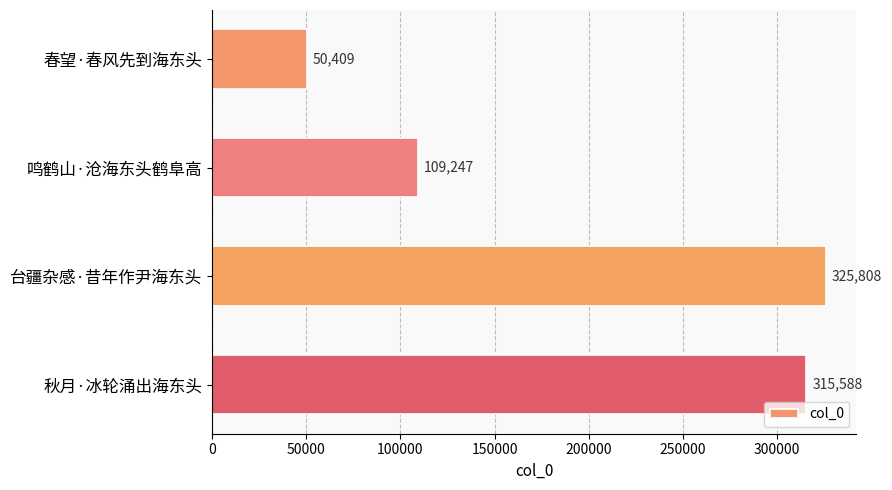

What is the average value?

200263